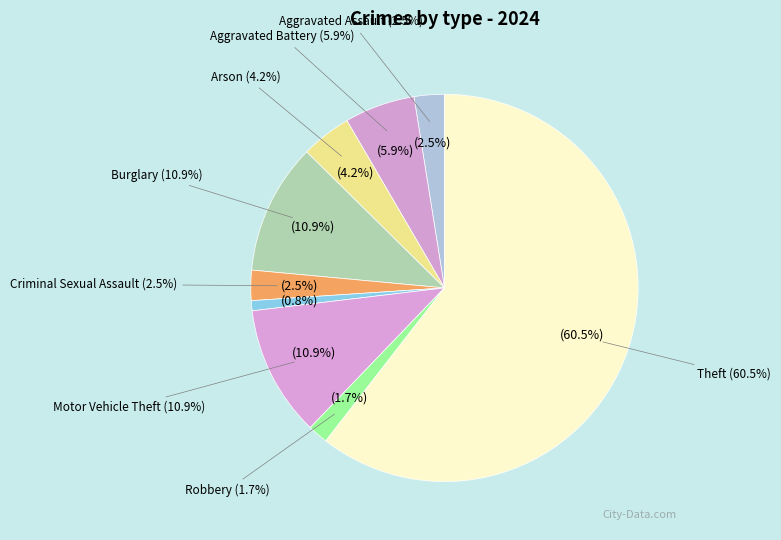

True or false: Arson accounts for 4% of the total.

True